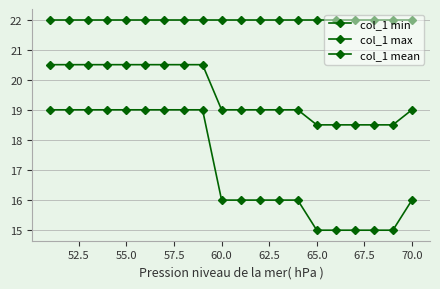

True or false: col_1 mean and col_1 max intersect in this chart.

False